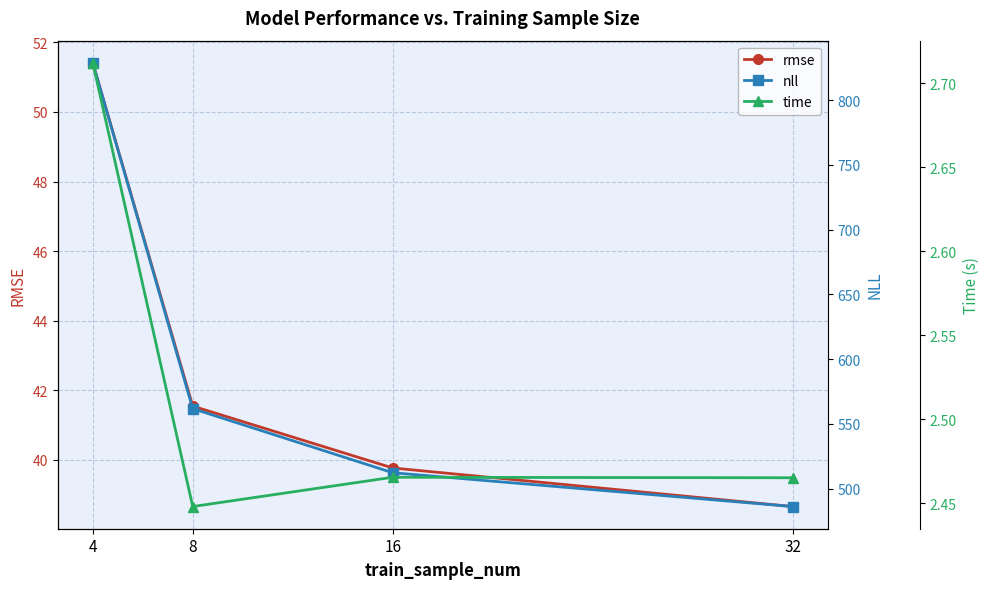

Is it true that nll equals 708.7 at 16?

False